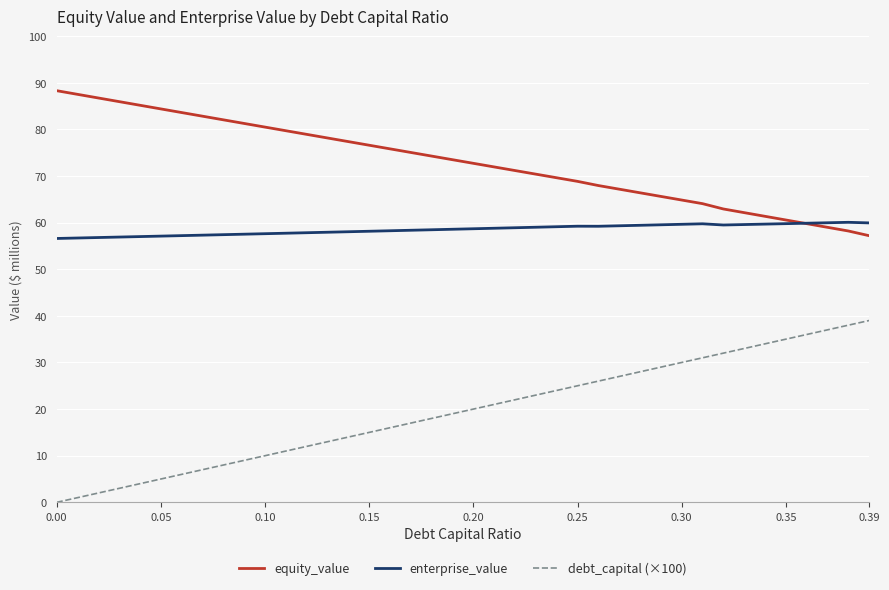

True or false: debt_capital (×100) and equity_value intersect in this chart.

False